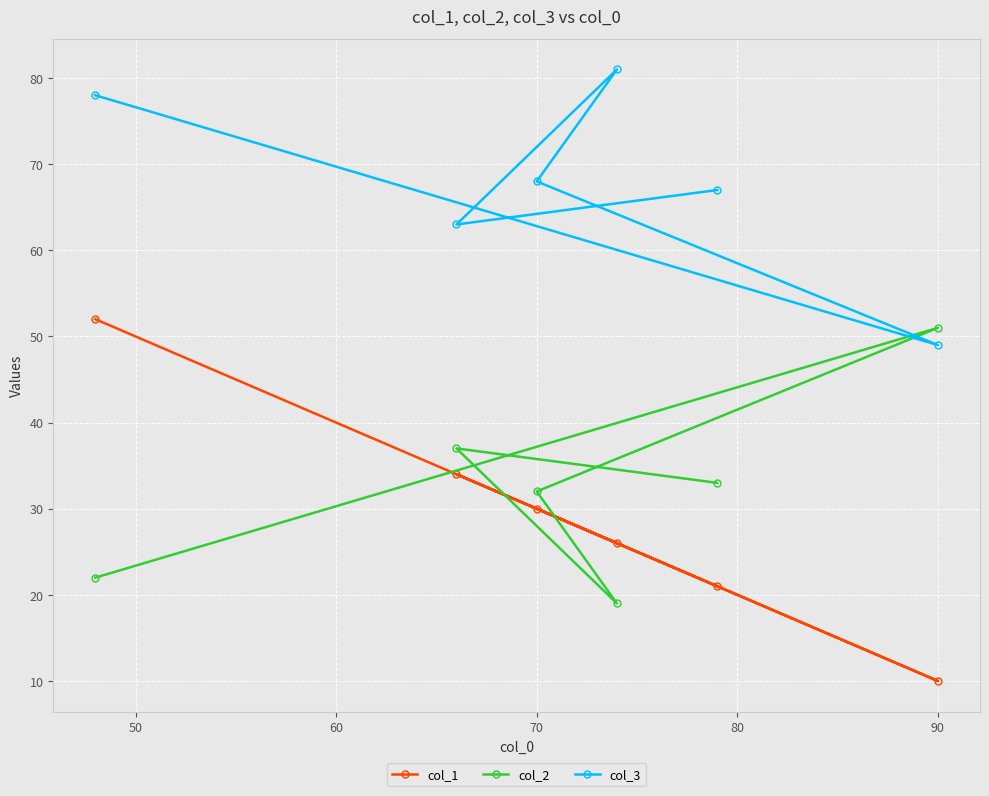

Reading left to right, extract all data points from this chart.

col_1: 52	34	30	26	21	10
col_2: 22	37	32	19	33	51
col_3: 78	63	68	81	67	49